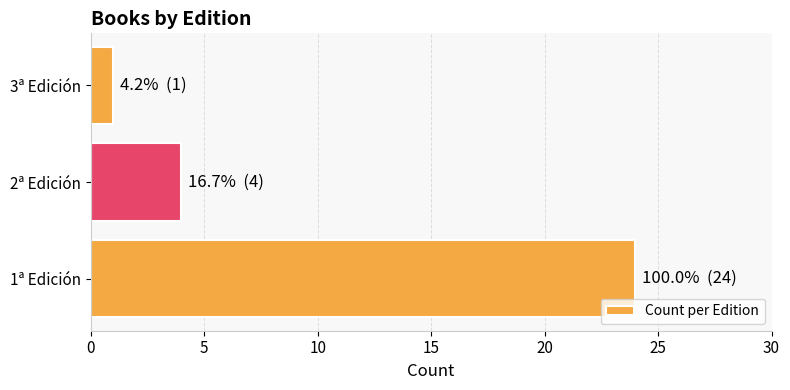

Does the chart contain stacked bars?

No